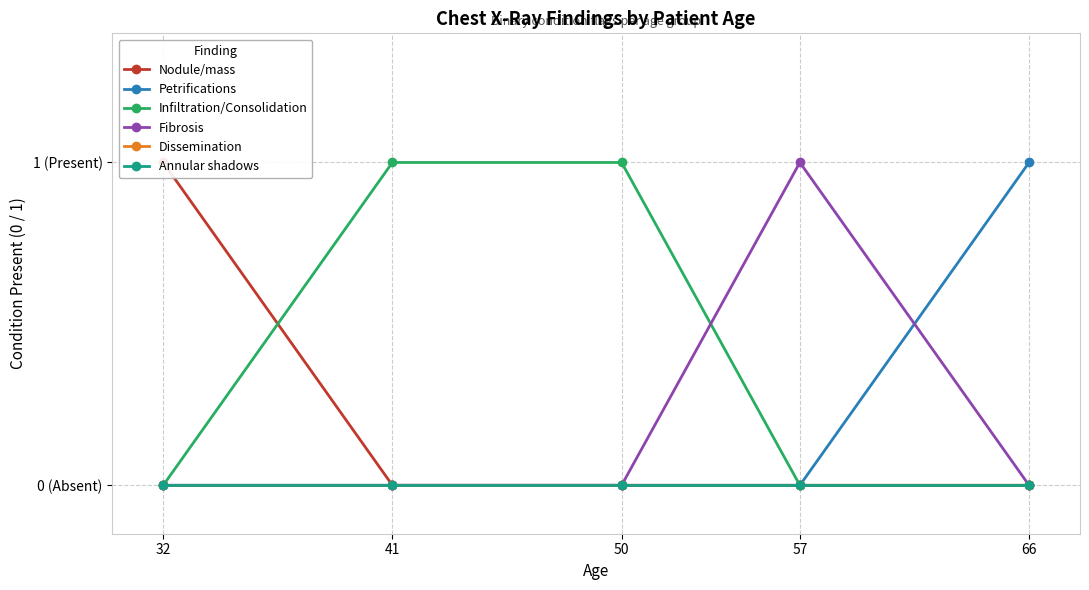

What is the total value across all series at 50?

1